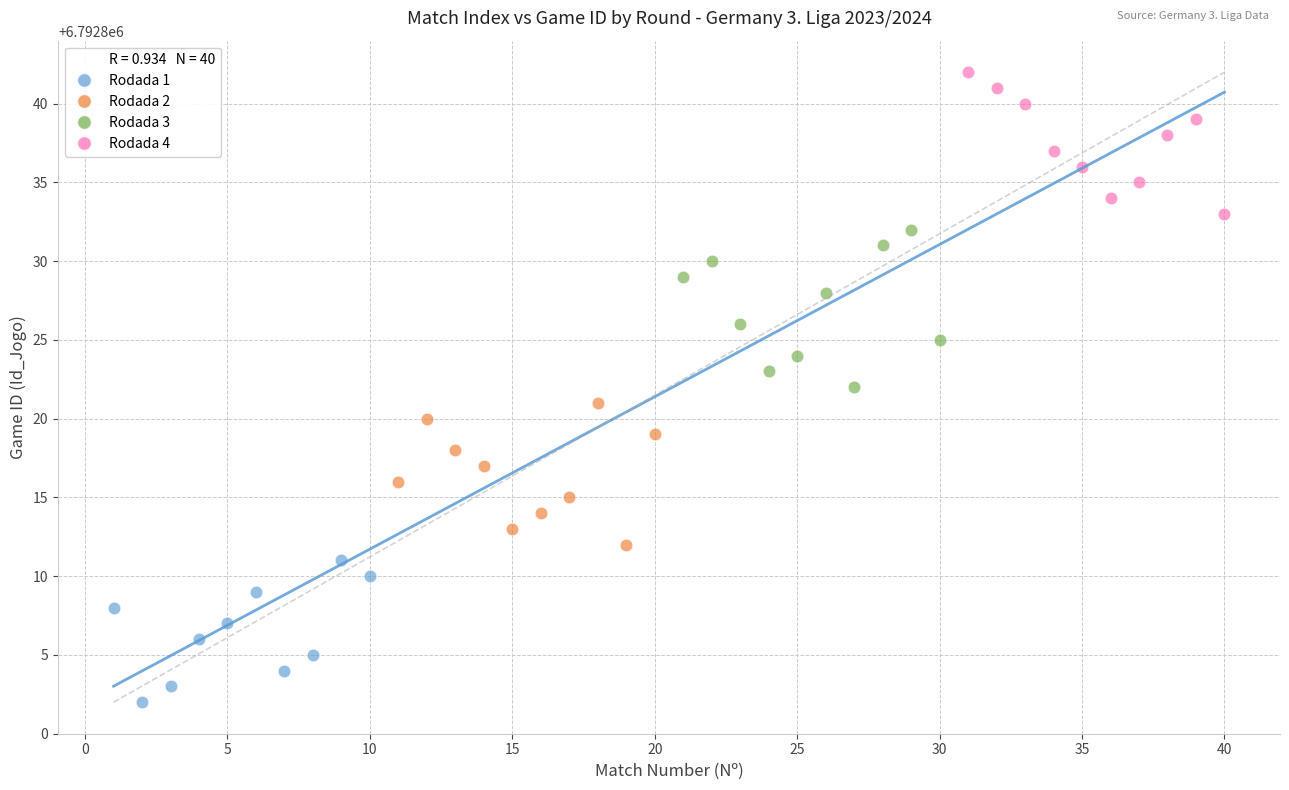

Which series reaches the maximum Y coordinate?

Rodada 4